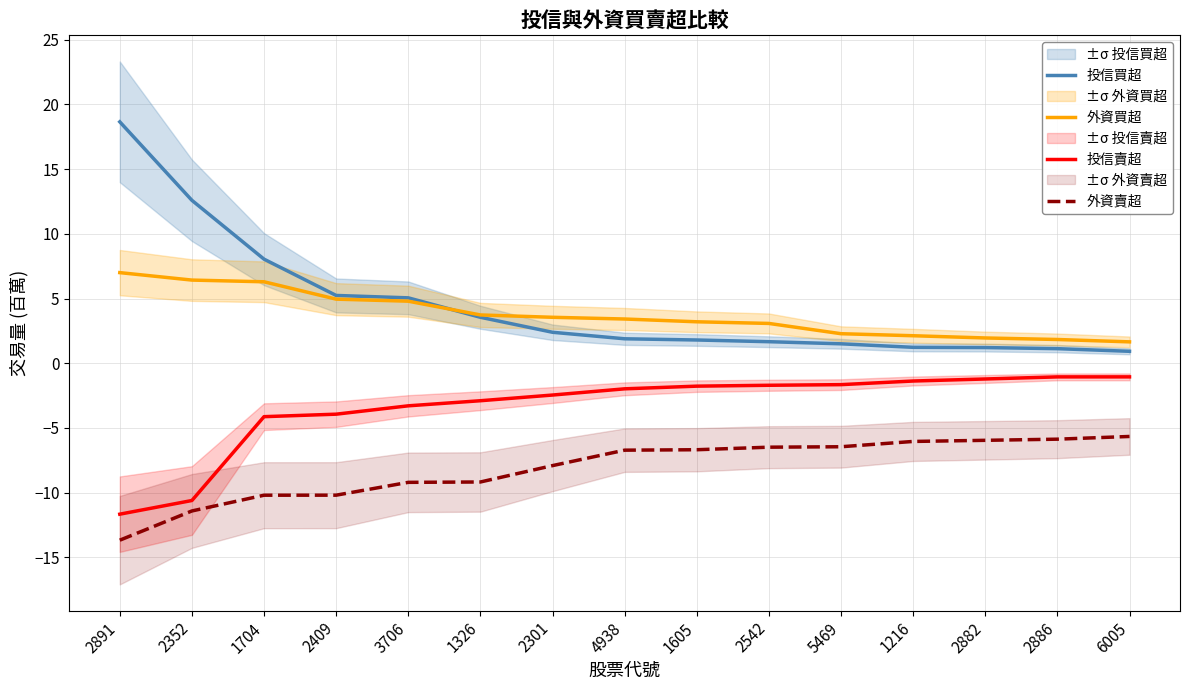

How many data points does each series have?

15